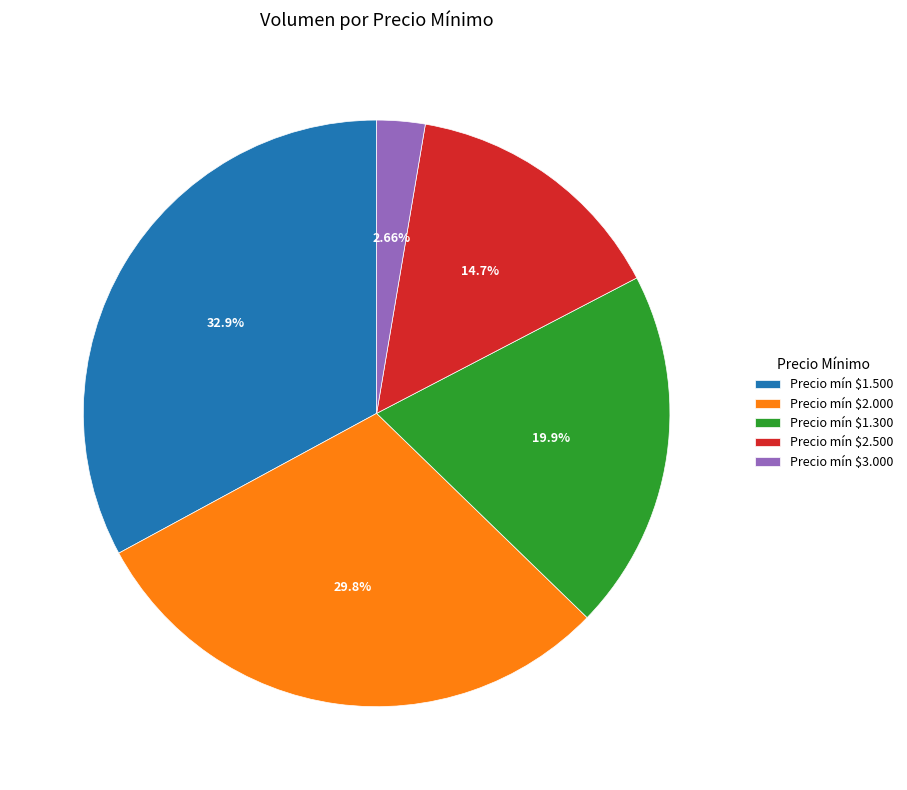

Is there any slice that represents more than half of the pie?

No